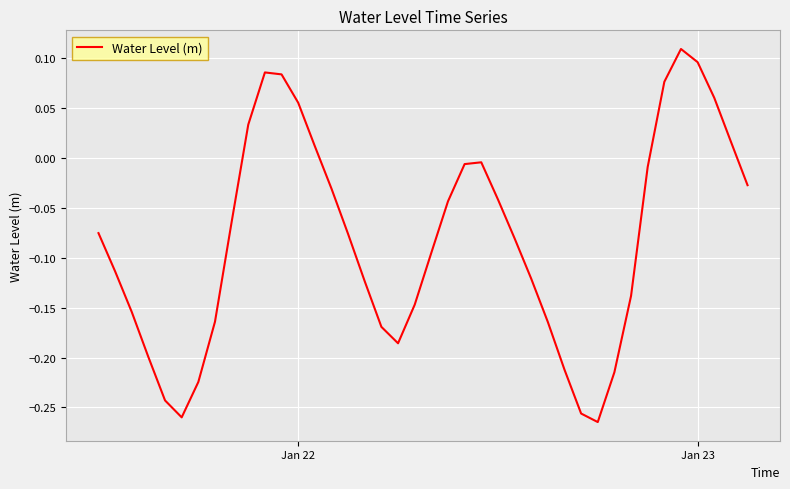

What is the difference between the maximum and minimum values?

0.4